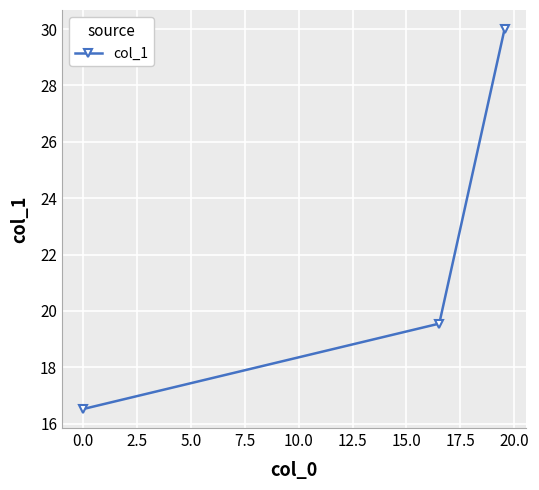

What is the value of the 2nd point from the left?

19.6